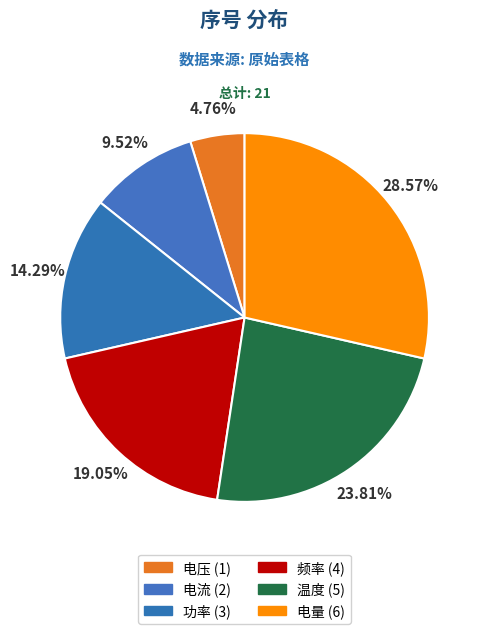

Count the number of slices in the pie.

6